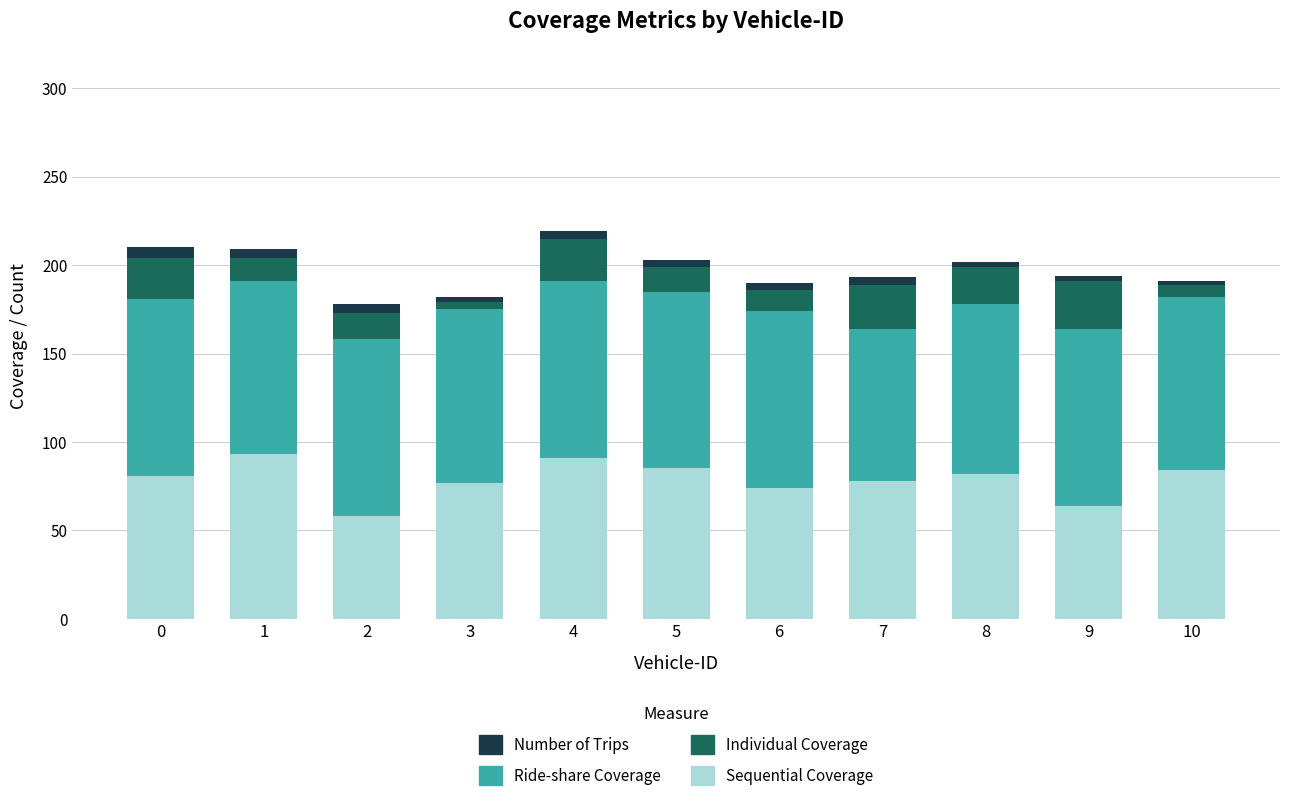

The value of Sequential Coverage at 0 is 81. True or false?

True